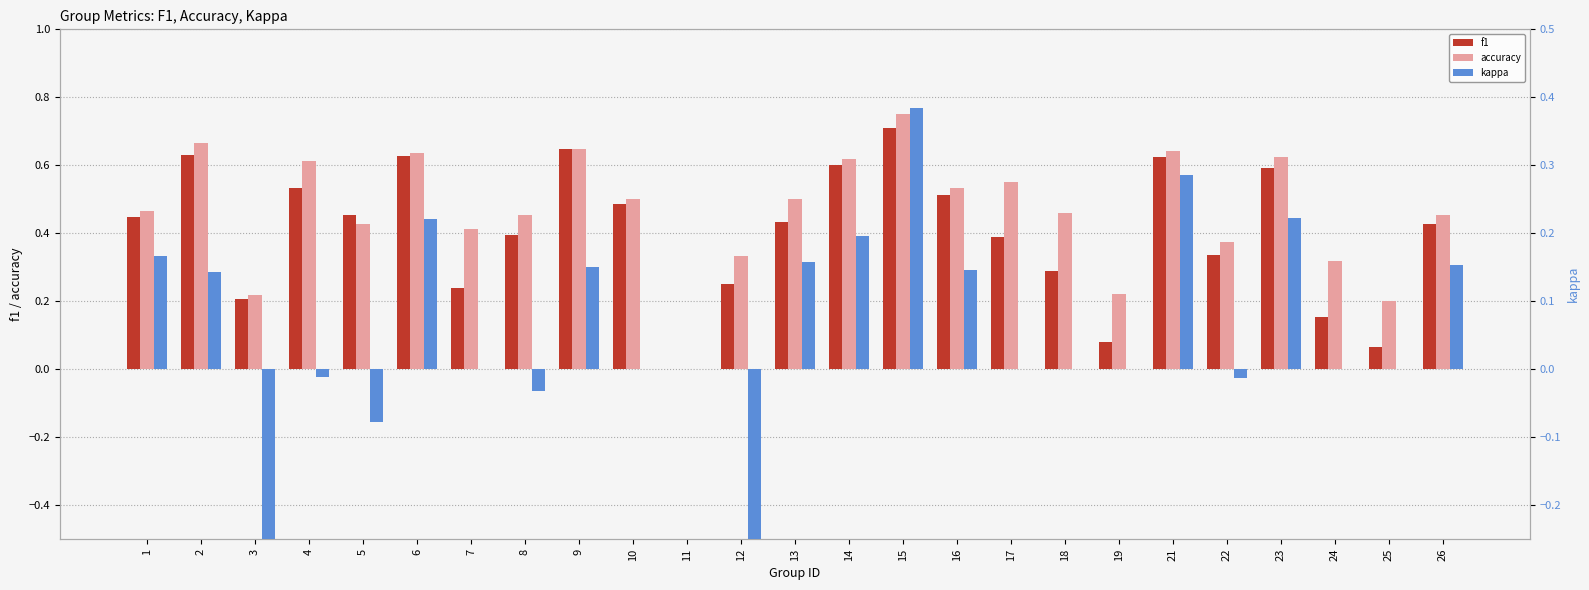

Is the value of accuracy at 11 greater than the value of f1 at 16?

No